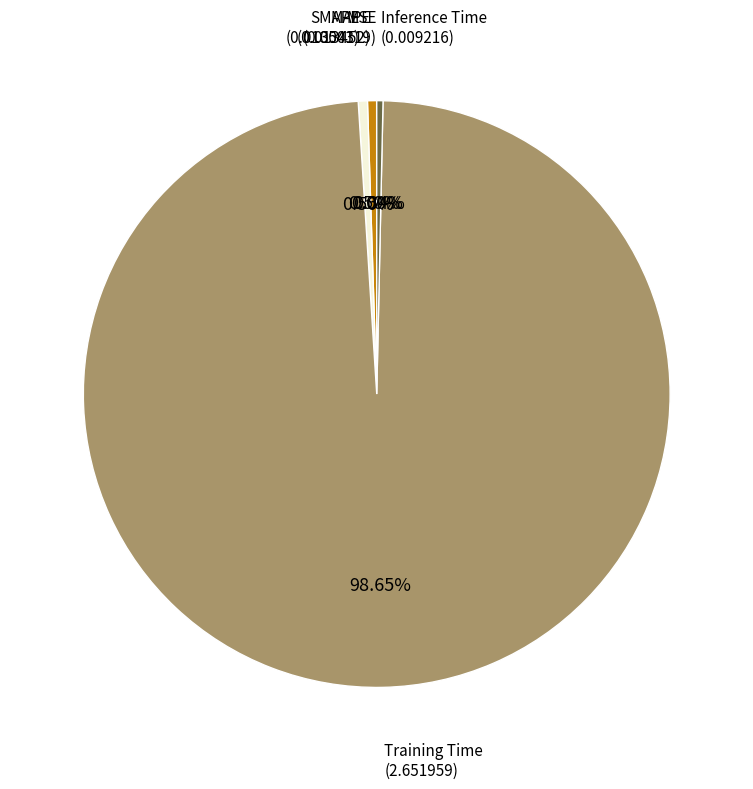

Which category has the biggest portion of the pie?

Training Time